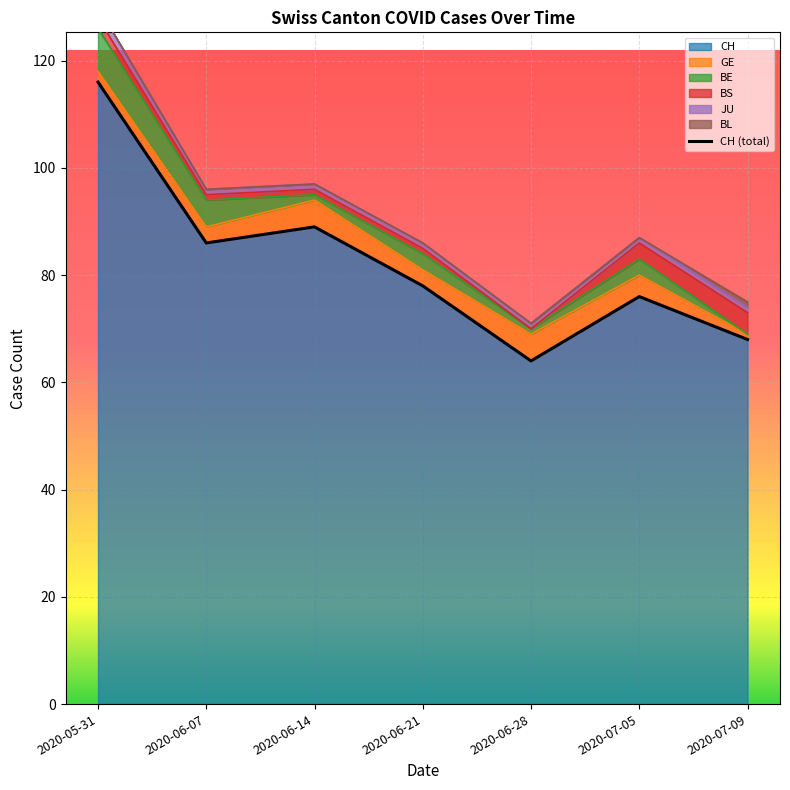

What is the sum of the values at 2020-07-05 and 2020-06-14?

165